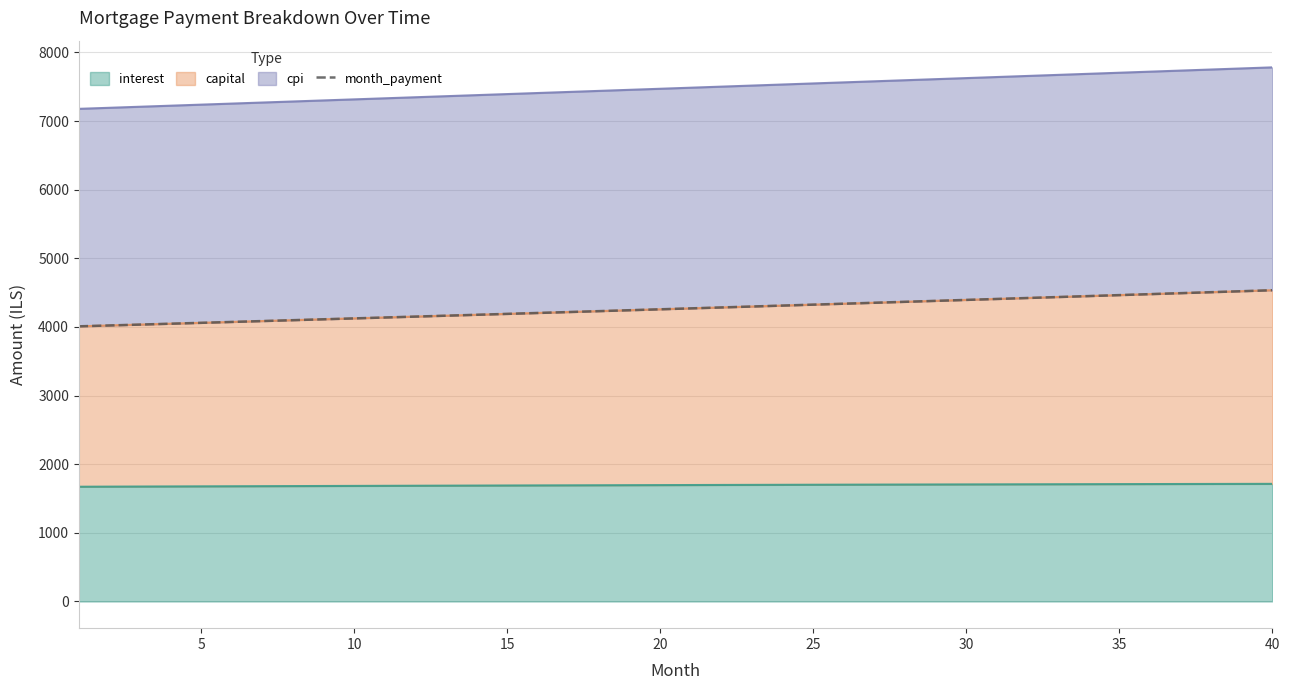

What is the maximum value for interest?

1713.9